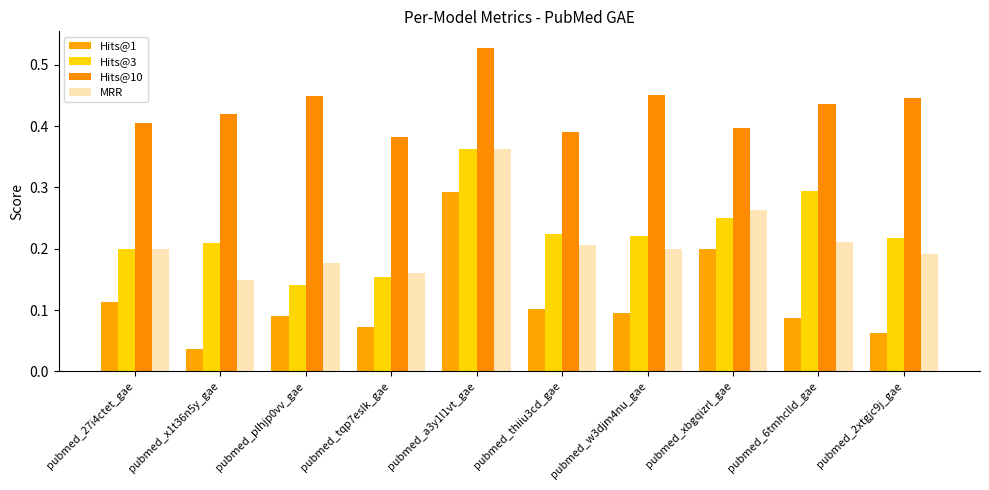

Is it true that MRR equals 0.3 at pubmed_tqp7eslk_gae?

False